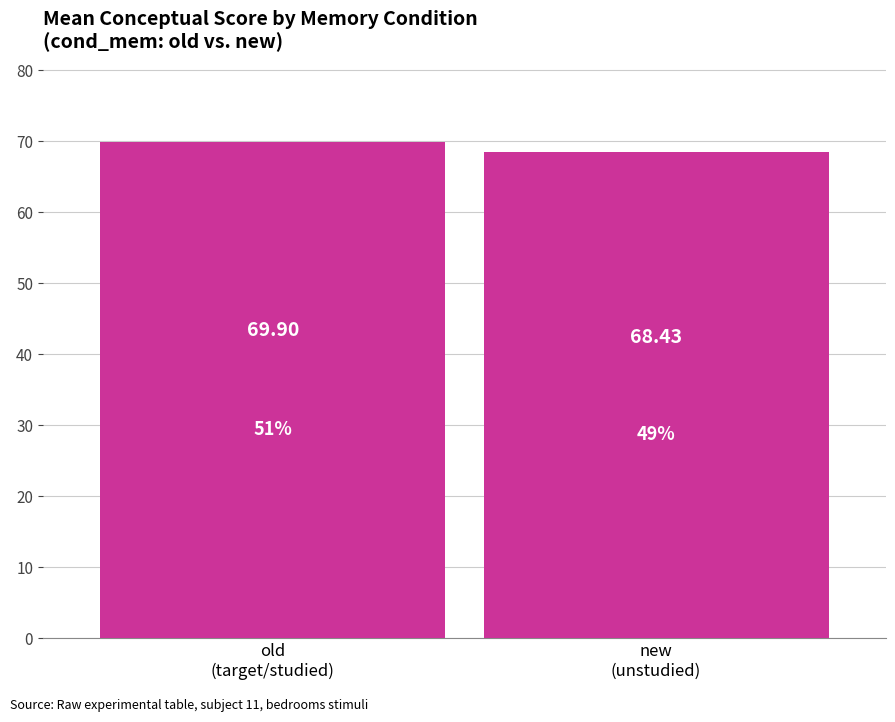

The value at old
(target/studied) is 104.1. True or false?

False